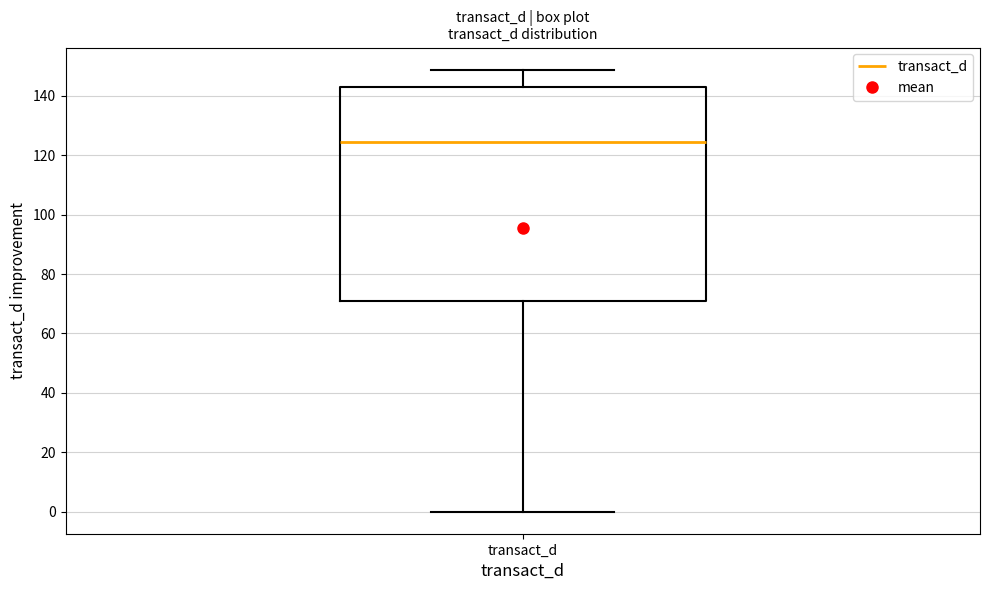

Where is the upper edge of the box for transact_d on the y-axis? The values are not printed on the chart, so give them approximately, as read against the axis.

142